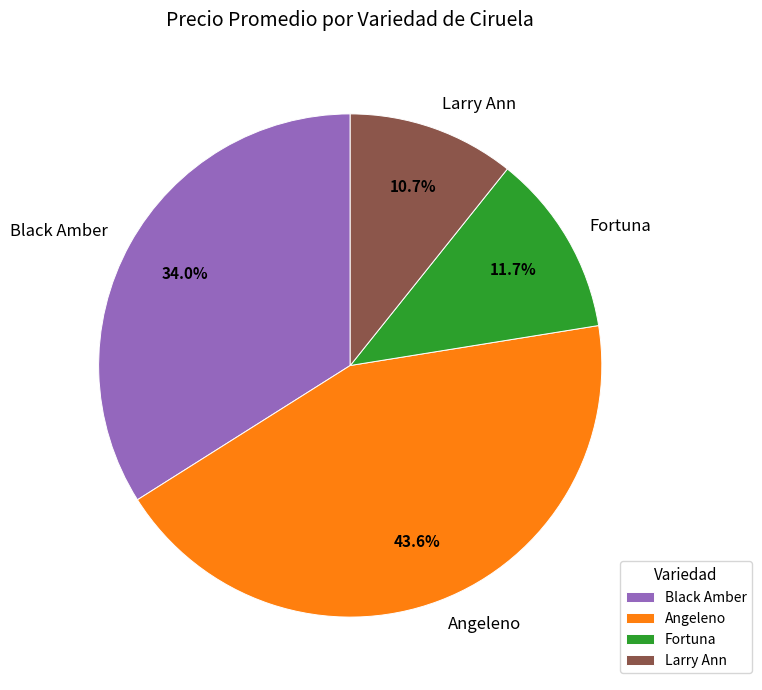

Rank the categories by value from lowest to highest.

Larry Ann, Fortuna, Black Amber, Angeleno